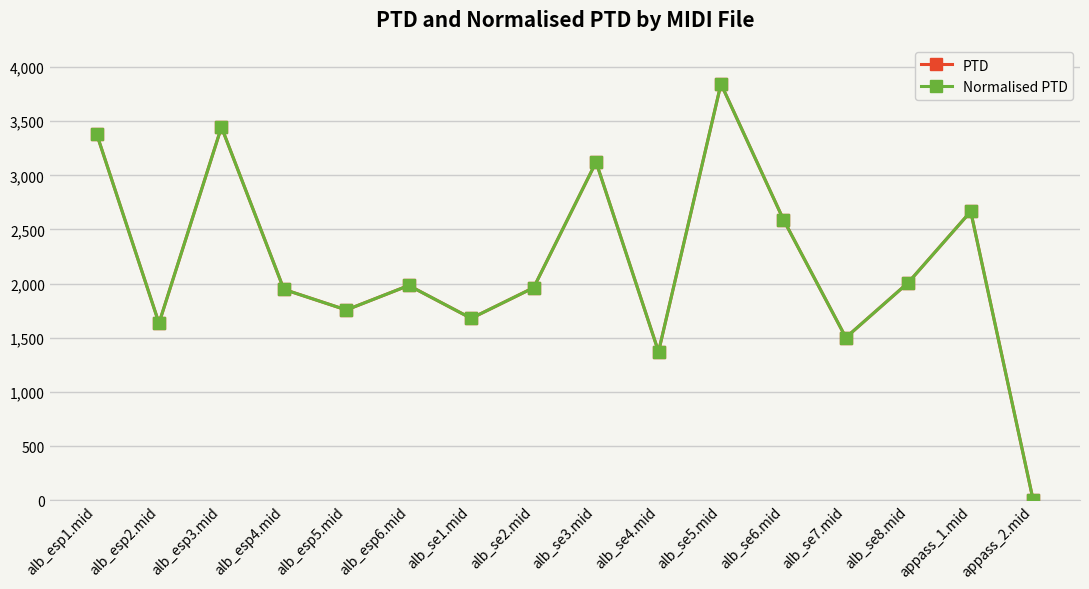

Is this an area chart (filled region under the line)?

No